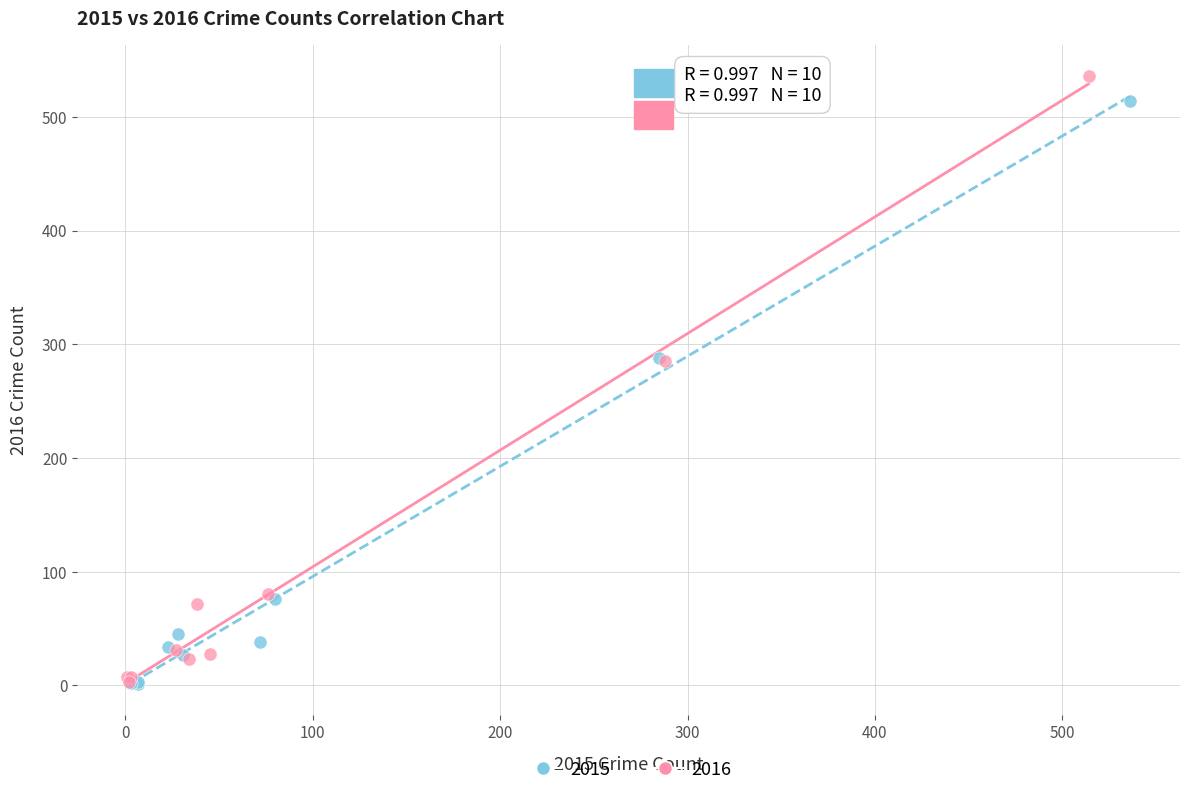

Which series has the largest Y range (max minus min)?

2016